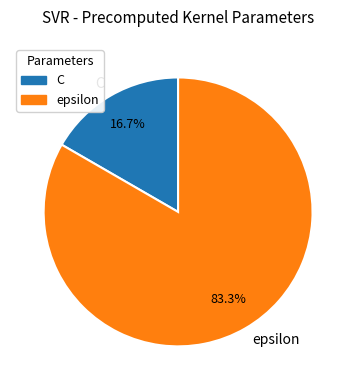

What percentage is the C slice, to the nearest percent?

17%